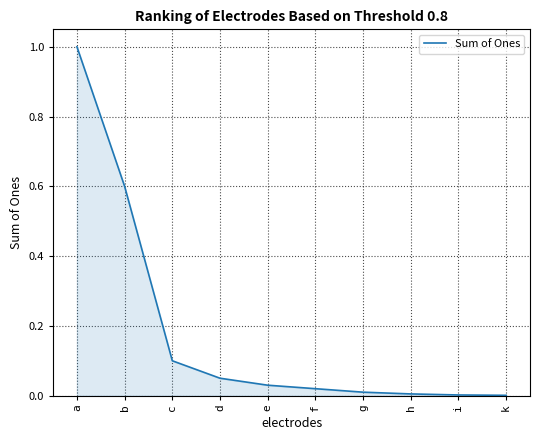

Between i and e, which is larger?

e